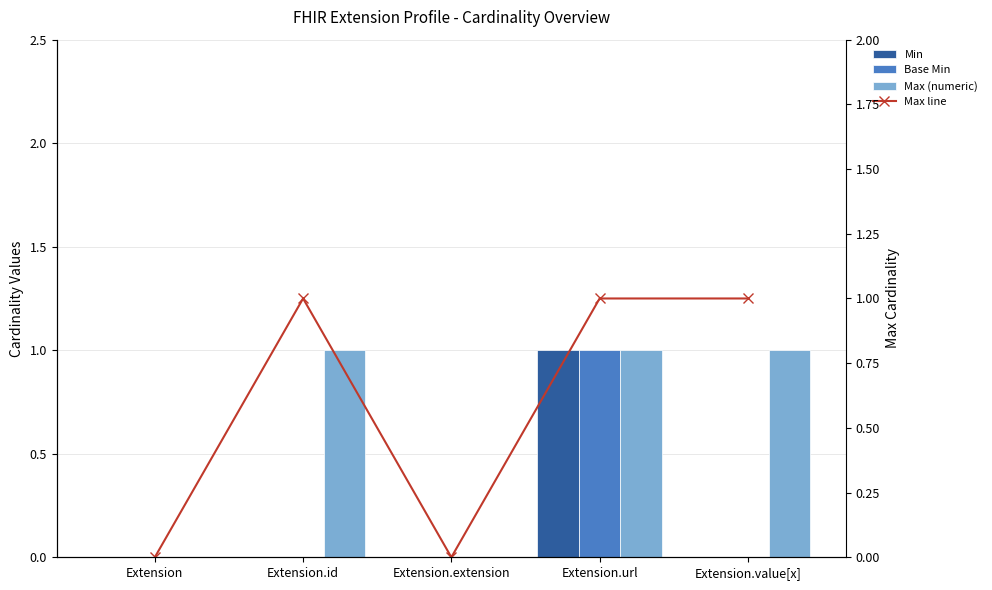

At which category is the sum across all series the highest?

Extension.url